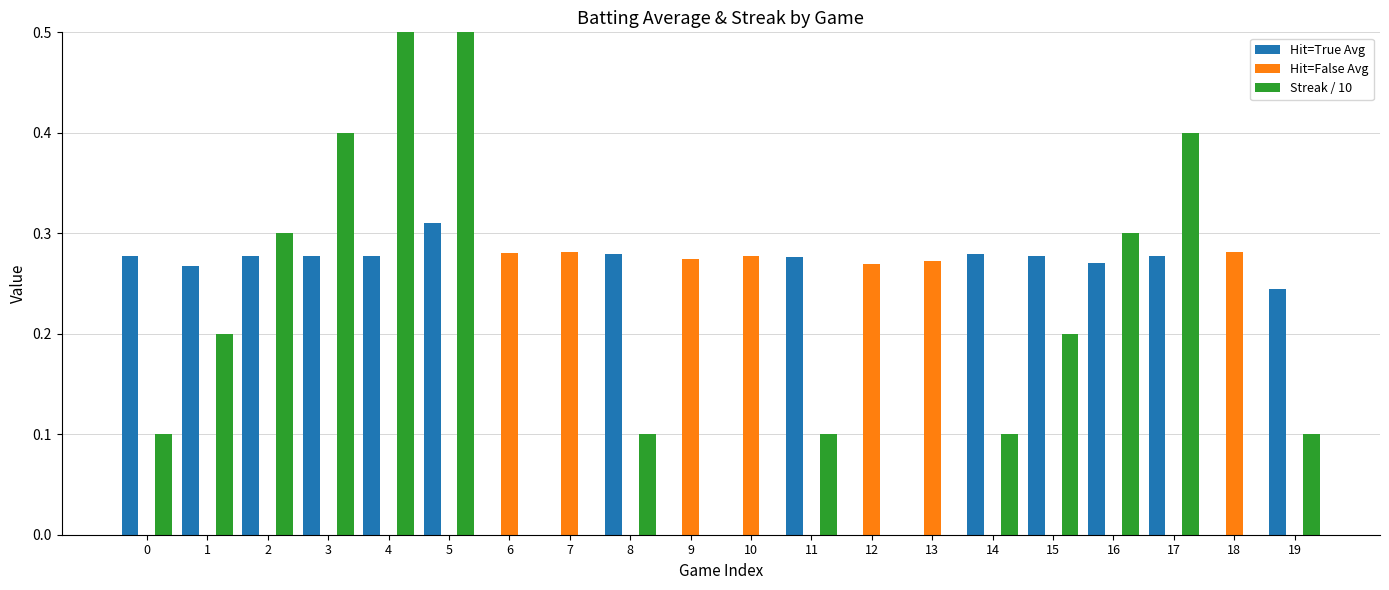

What is the difference between the Streak / 10 values at 0 and 6?

0.1